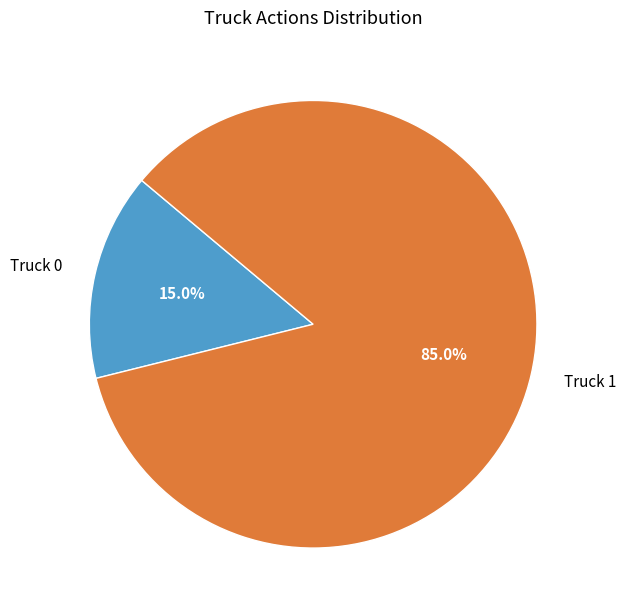

To the nearest percent, what is the combined percentage of Truck 0 and Truck 1?

100%